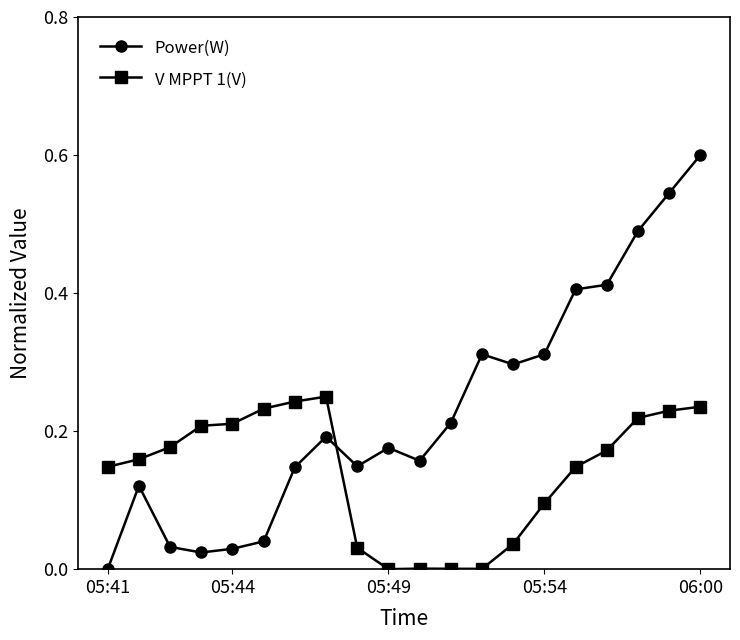

What is the highest value of the Power(W) series?

0.6